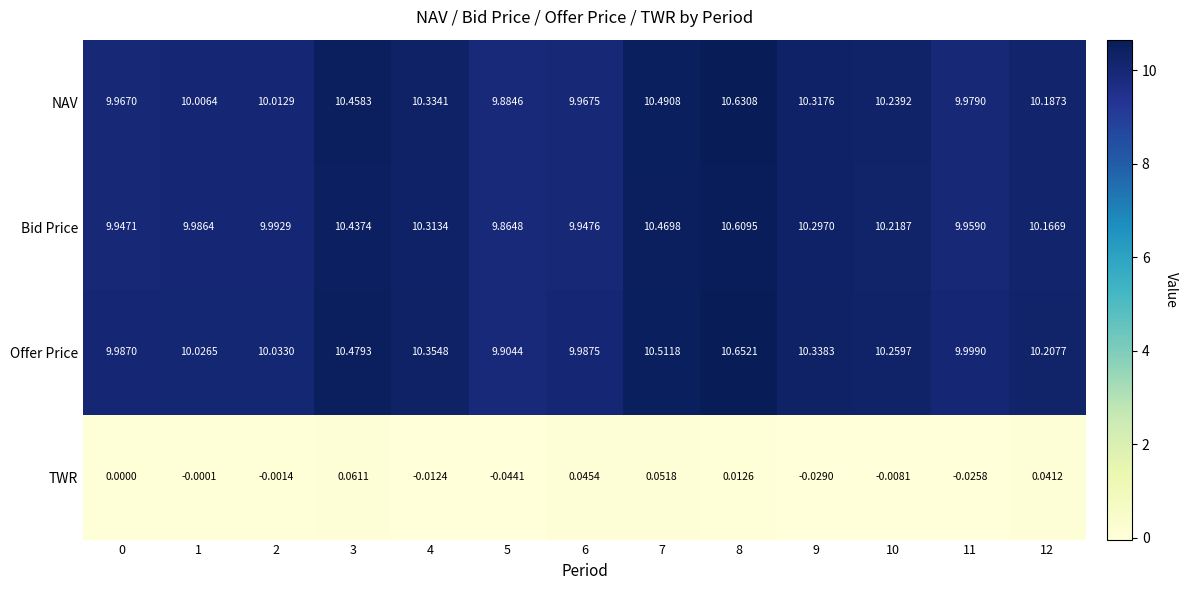

Which series has the largest total across all categories?

Offer Price